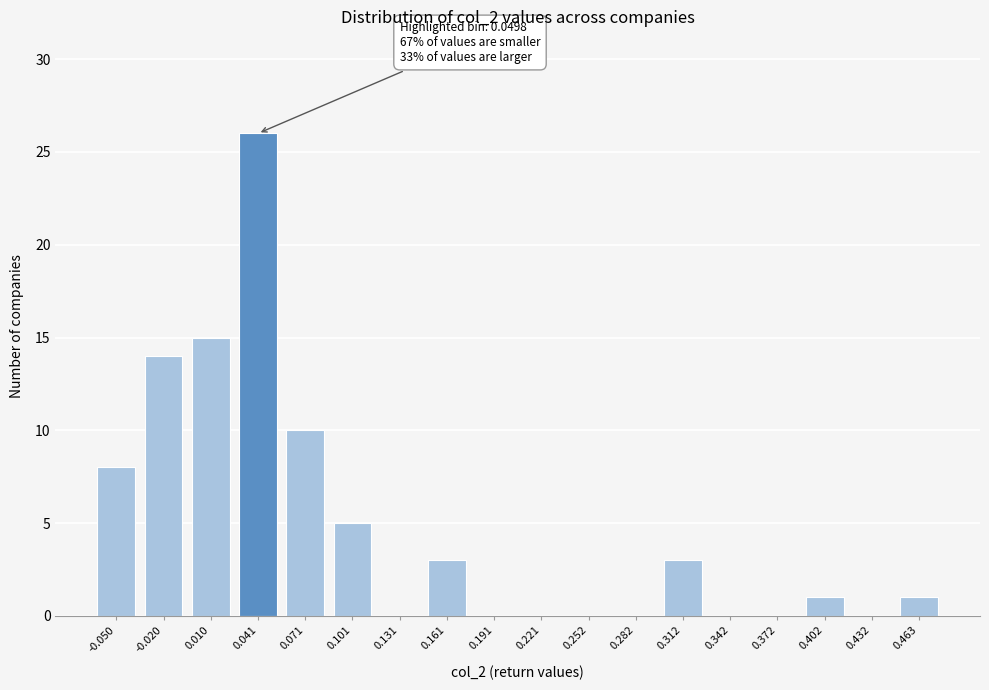

Reading left to right, extract all data points from this chart.

-0.050=8	-0.020=14	0.010=15	0.041=26	0.071=10	0.101=5	0.131=0	0.161=3	0.191=0	0.221=0	0.252=0	0.282=0	0.312=3	0.342=0	0.372=0	0.402=1	0.432=0	0.463=1